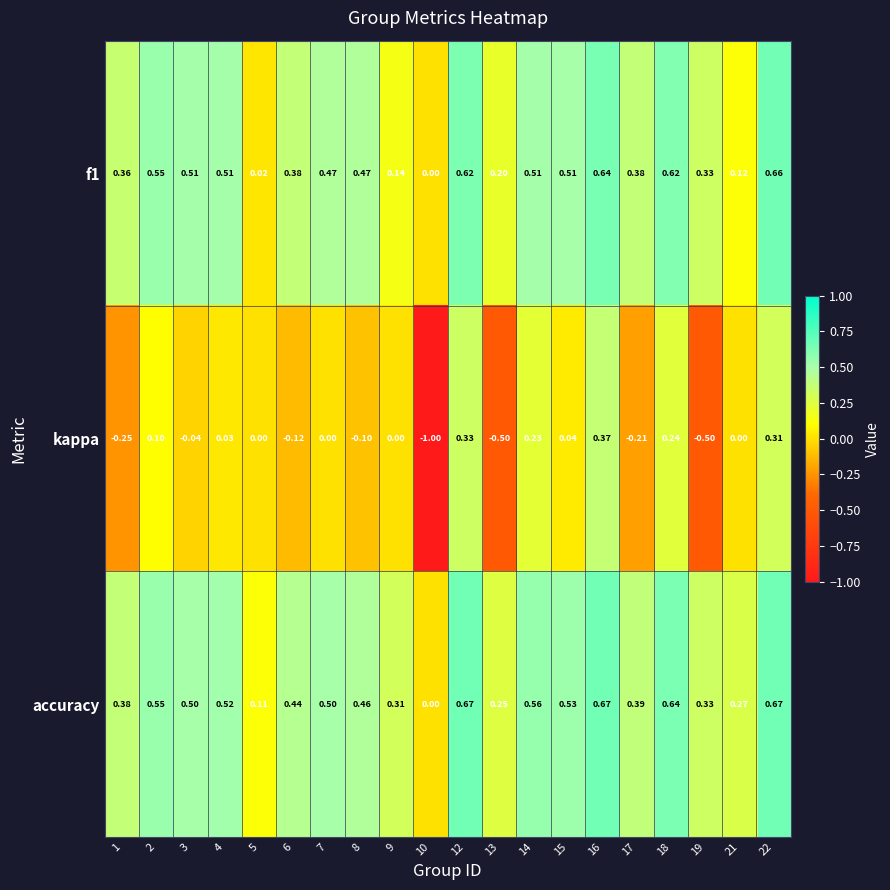

Count the number of categories in the chart.

20